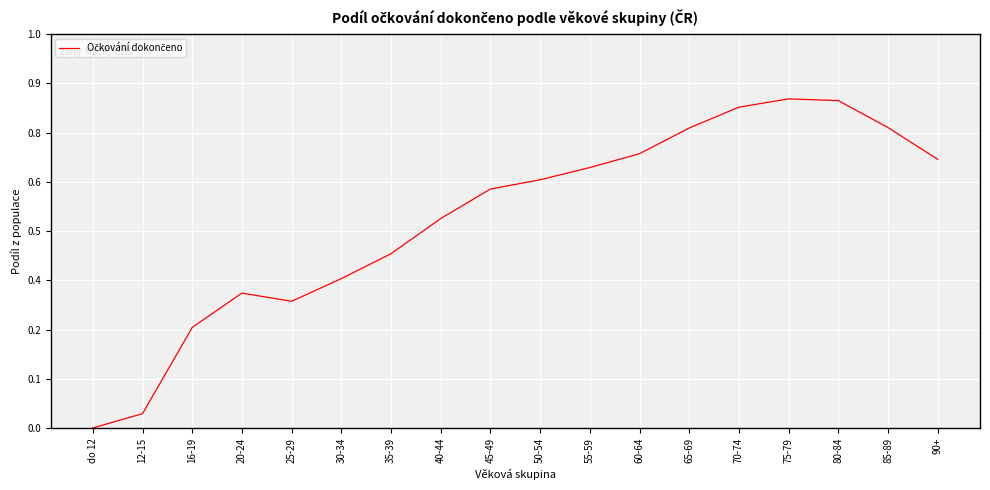

What is the sum of all values?

9.6